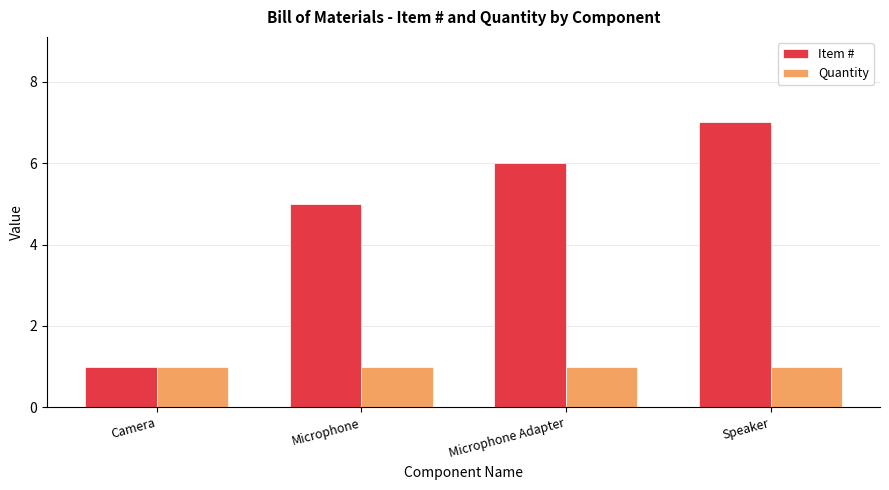

The value of Item # at Camera is 1. True or false?

True